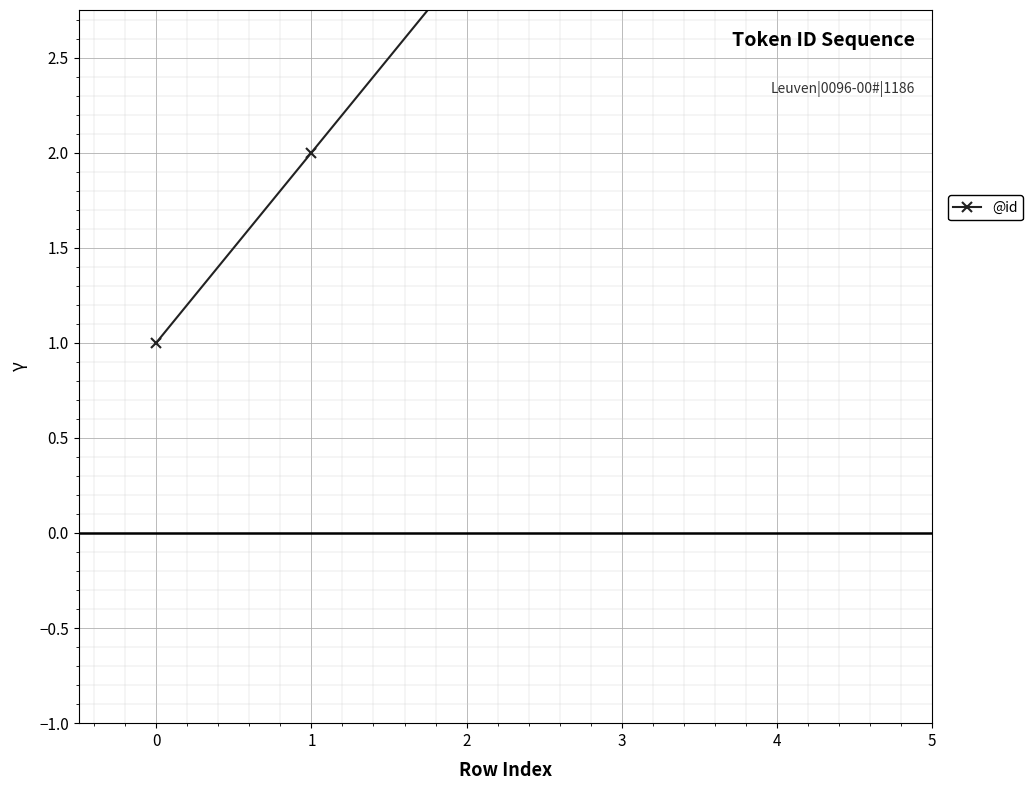

How many lines are shown in the chart?

1